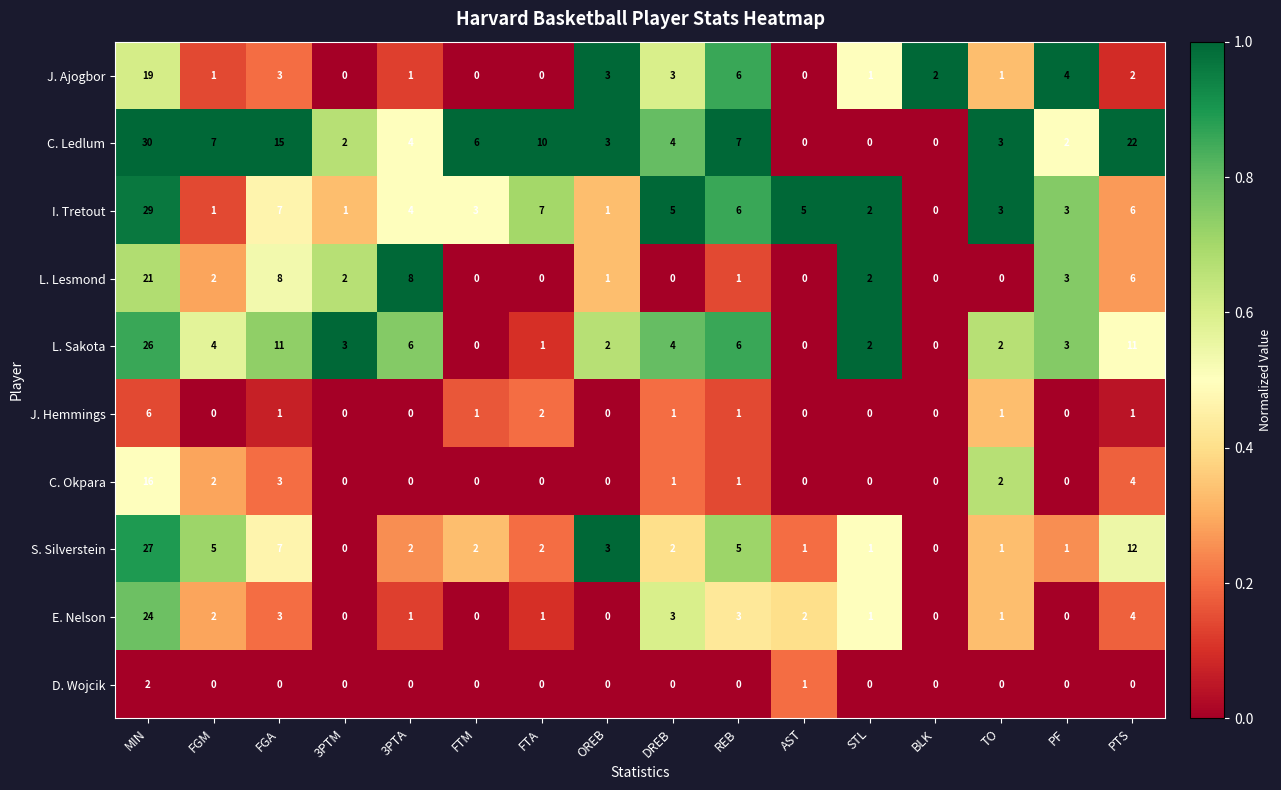

At which label does I. Tretout reach its peak?

MIN